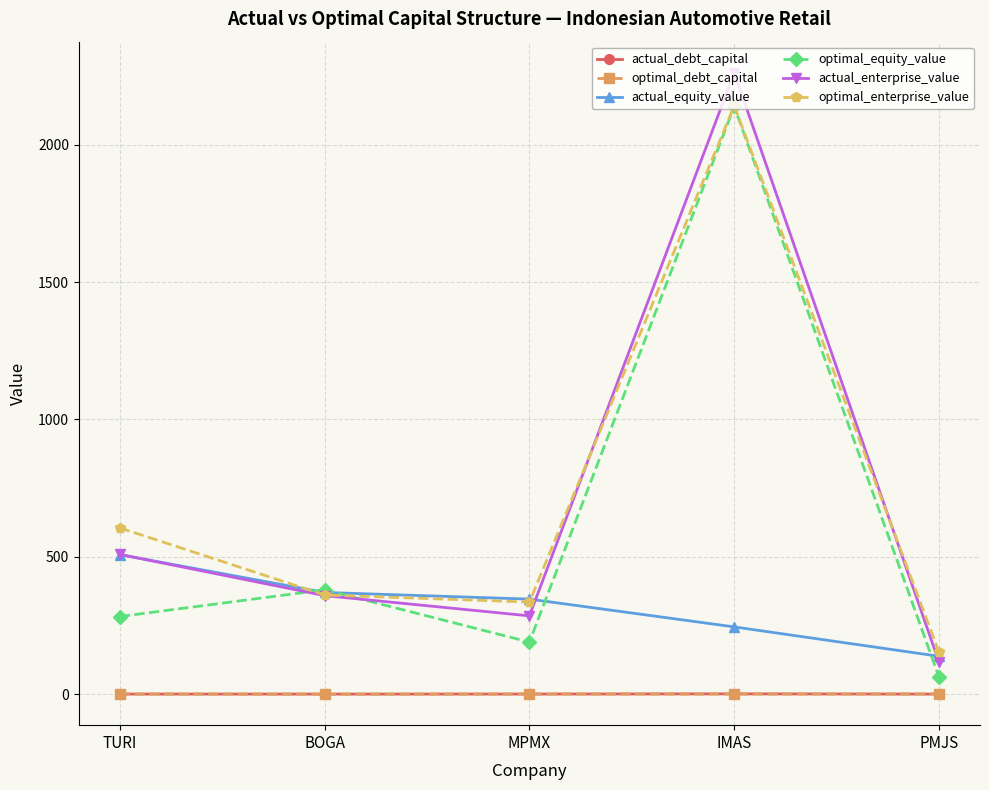

What is the value of the optimal_equity_value point at the 2nd from the left?

379.9